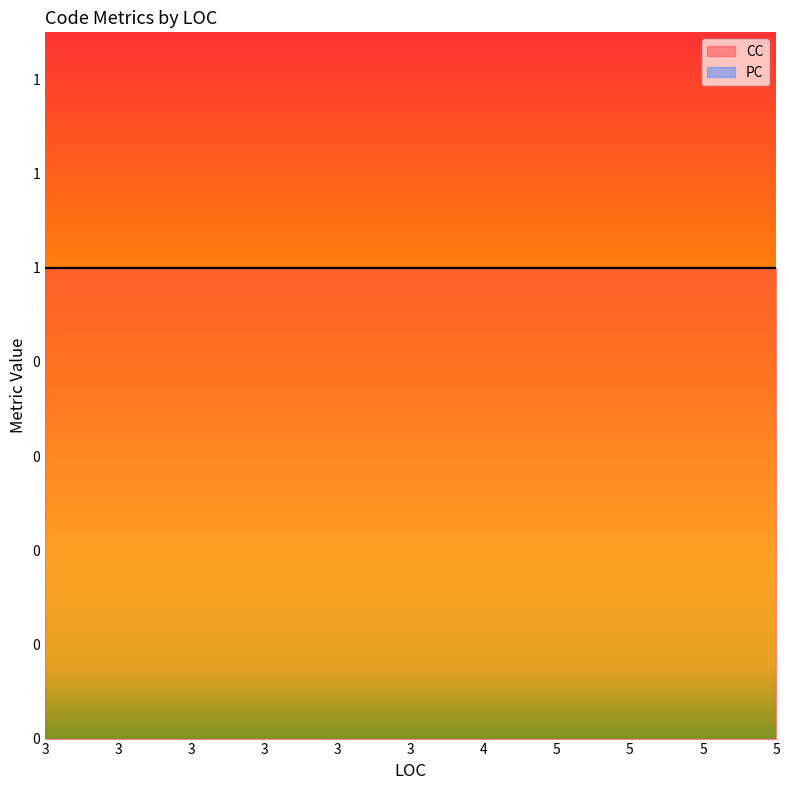

Which category has the lowest value in the CC series?

5